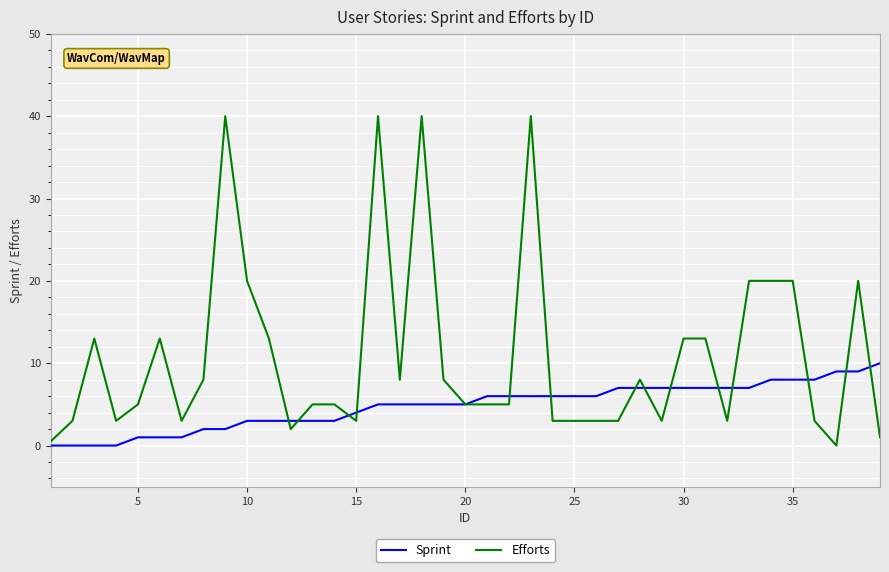

Which series has the largest total across all categories?

Efforts